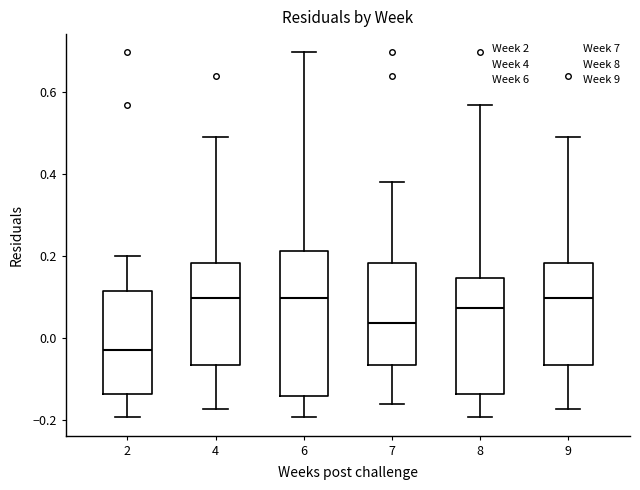

Where is the upper edge of the box at x = 9 on the y-axis? The values are not printed on the chart, so give them approximately, as read against the axis.

0.18